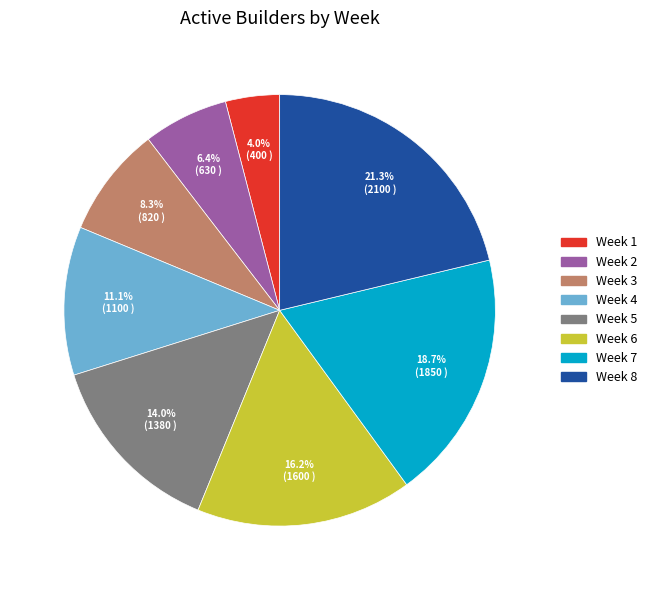

True or false: Week 2 accounts for 1% of the total.

False